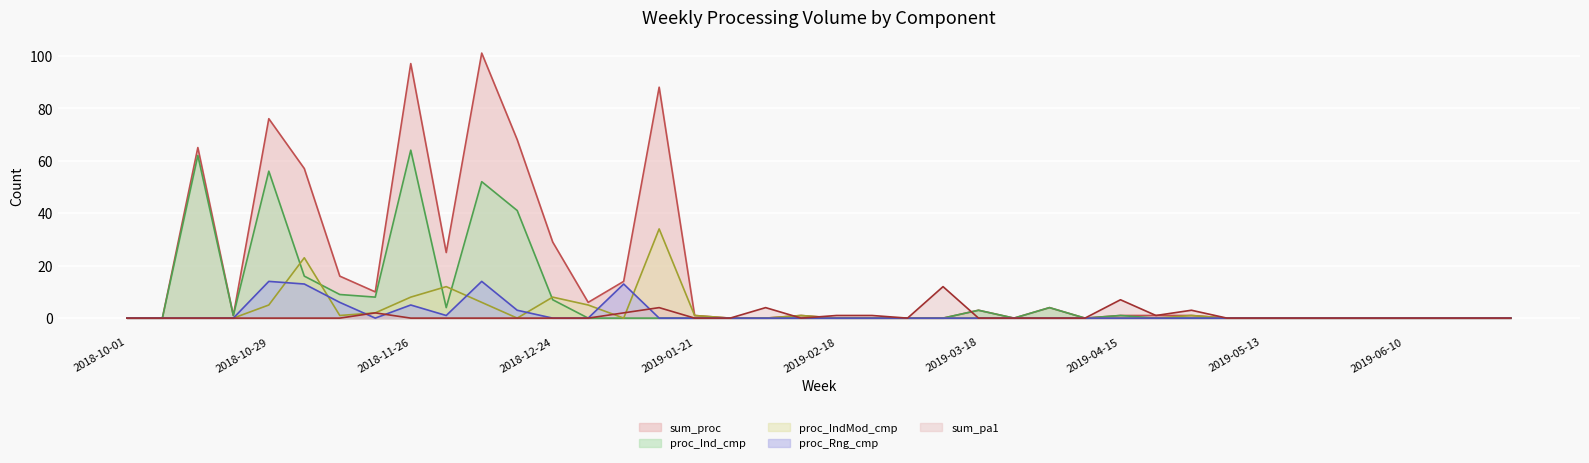

What is the difference between the maximum and second lowest values in the sum_pa1 series?

12